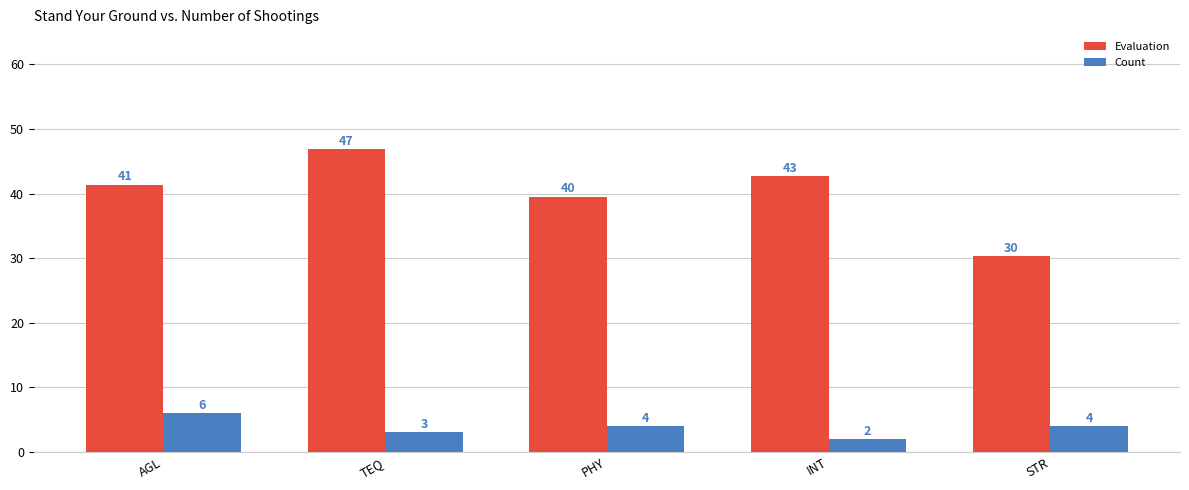

Rank the series at INT from highest to lowest value.

Evaluation, Count